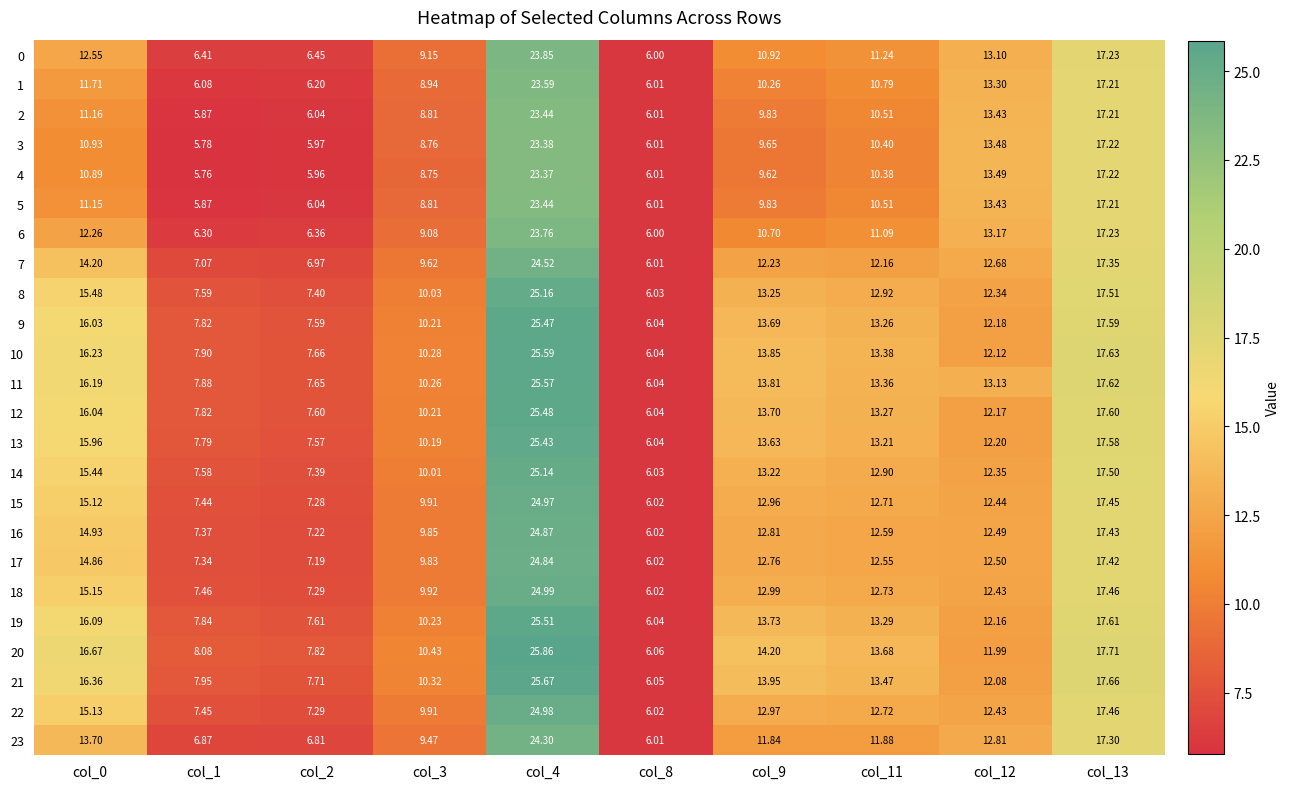

What is the total value across all series at col_11?

295.0